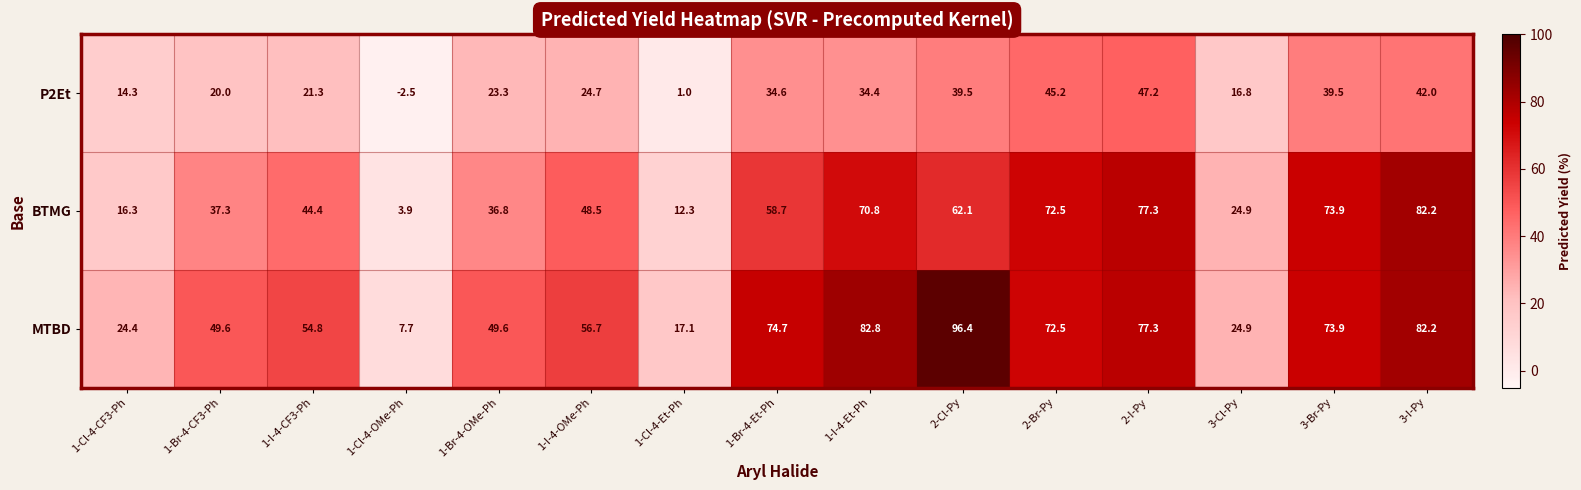

What is the sum of the BTMG values at 3-Br-Py and 2-Br-Py?

146.4